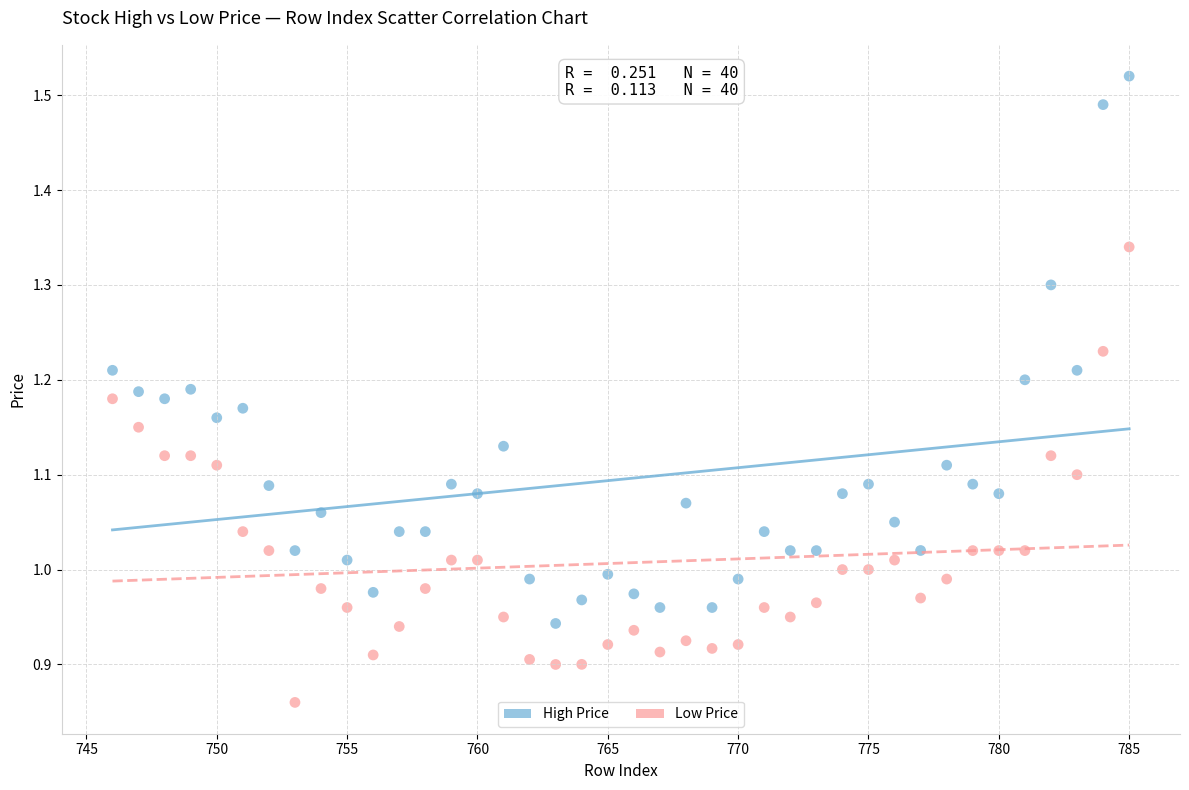

What are all the series names shown in the legend?

High Price, Low Price